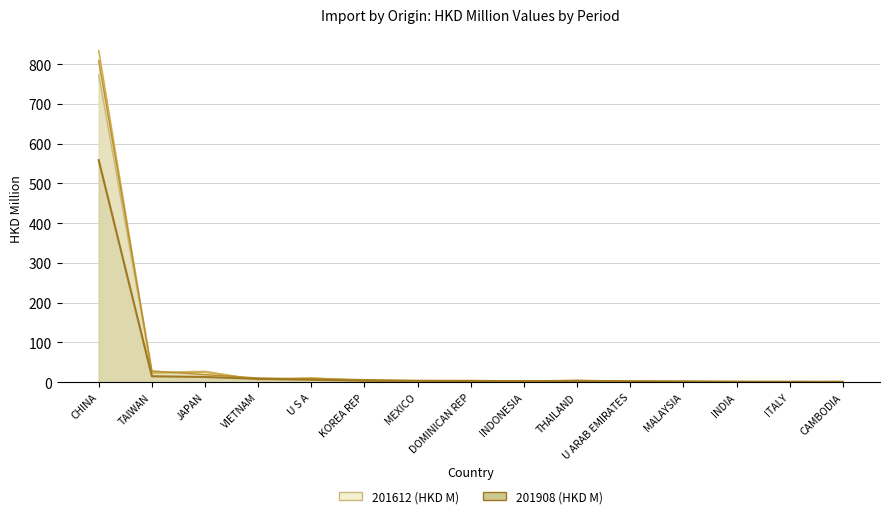

What is the difference between the maximum and second lowest values in the 201612 series?

772.8